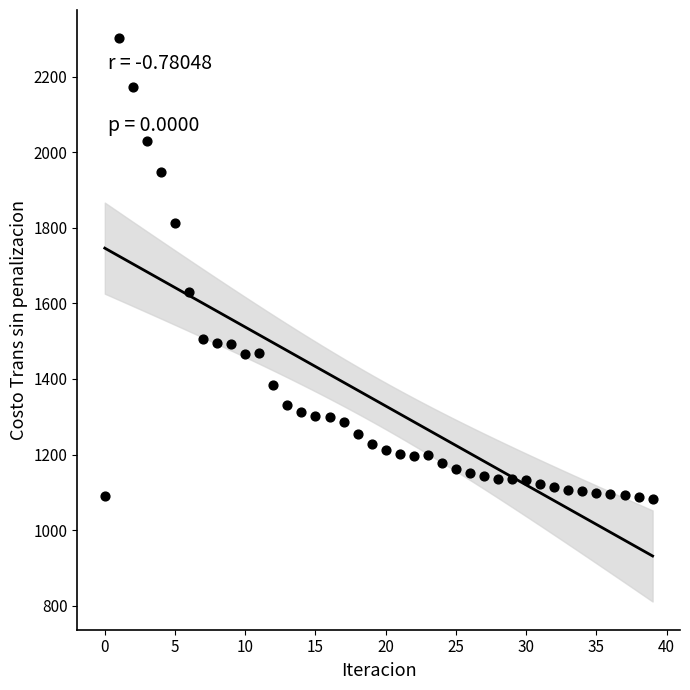

What Y value in the scatter plot is closest to 1692?

1629.1